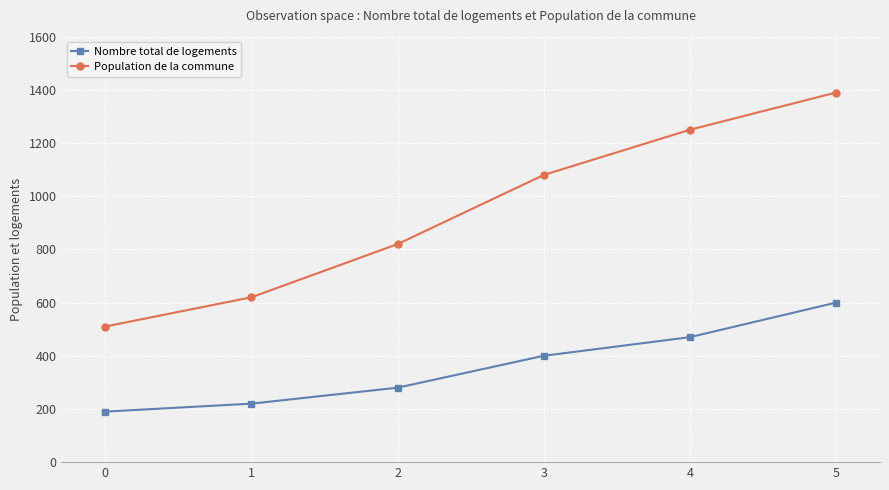

Reading left to right, what are all the values shown in this chart?

Nombre total de logements: 0=190	1=220	2=280	3=400	4=470	5=600
Population de la commune: 0=510	1=620	2=820	3=1080	4=1250	5=1390